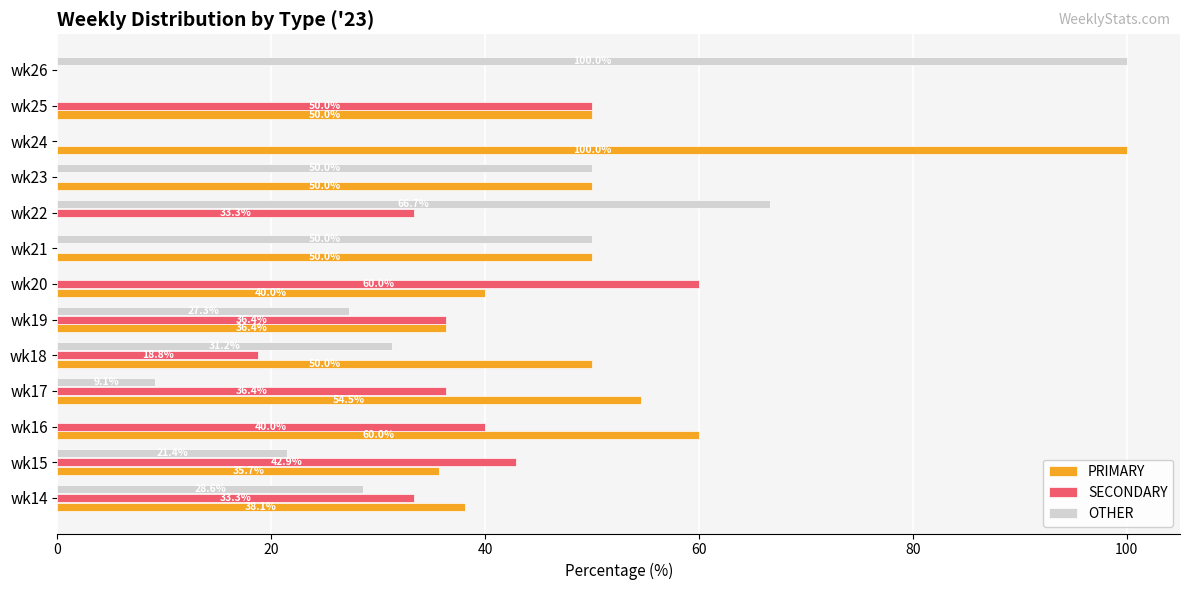

How many data points does each series have?

13